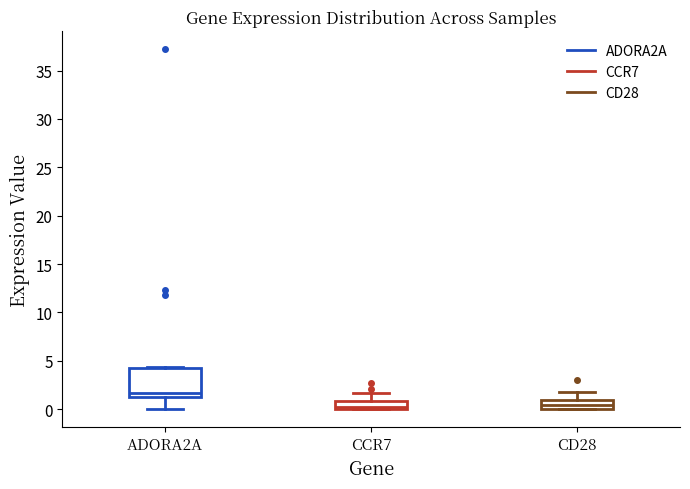

Reading left to right, transcribe this box plot: for each box, give where its median line is, the range the box spans, and where its two whiskers end, as read against the y-axis. The values are not printed on the chart, so give them approximately, as read against the axis.

ADORA2A: median 1.5, box 1.0 to 4.0, whiskers 0.0 to 4.5
CCR7: median 0.0 (just above the box's lower edge), box 0.0 to 1.0, whiskers 0.0 to 1.5
CD28: median 0.5, box 0.0 to 1.0, whiskers 0.0 to 2.0